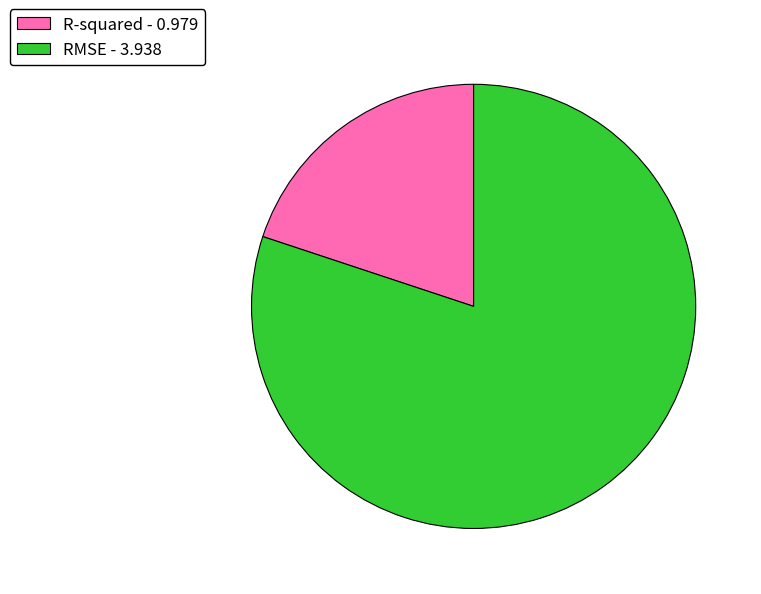

Do RMSE and R-squared together represent more than half of the pie?

Yes